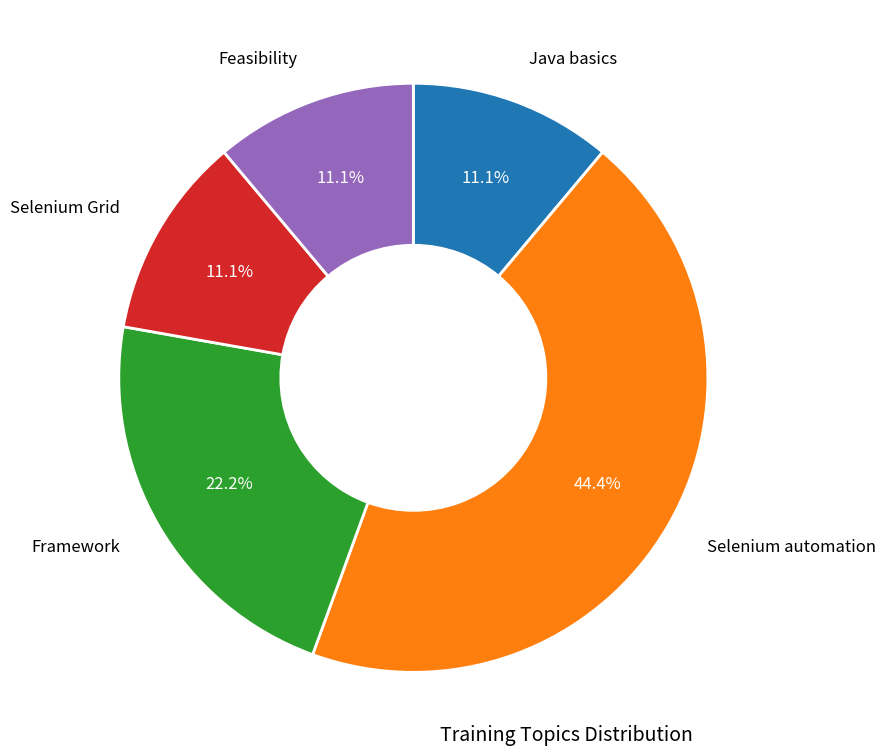

Is there a majority slice in this chart?

No